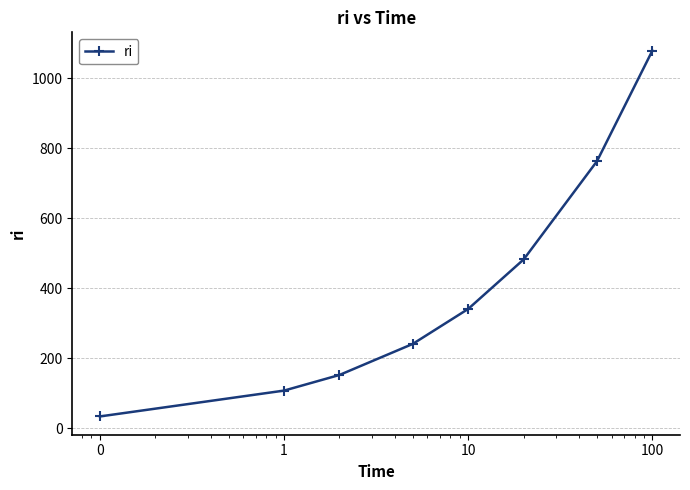

What is the smallest value displayed?

34.1